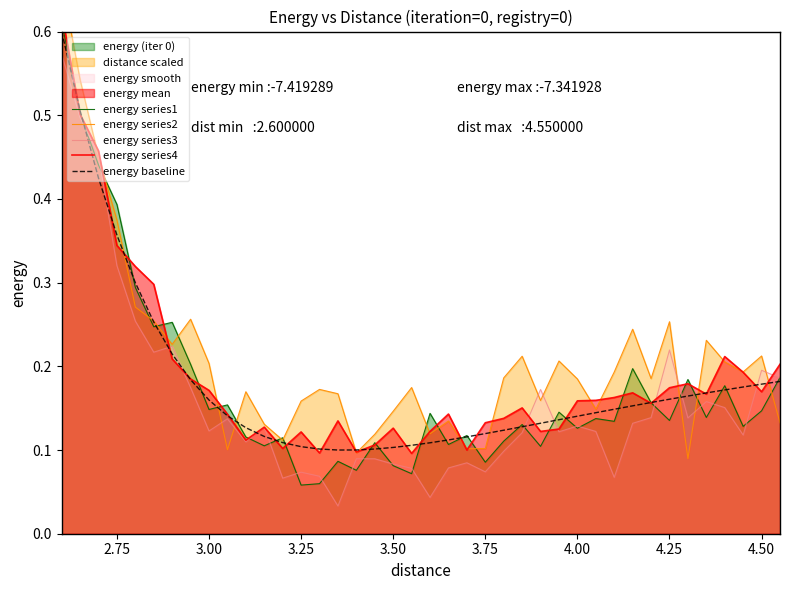

The value of energy series3 at 3.25 is 0.0. True or false?

False